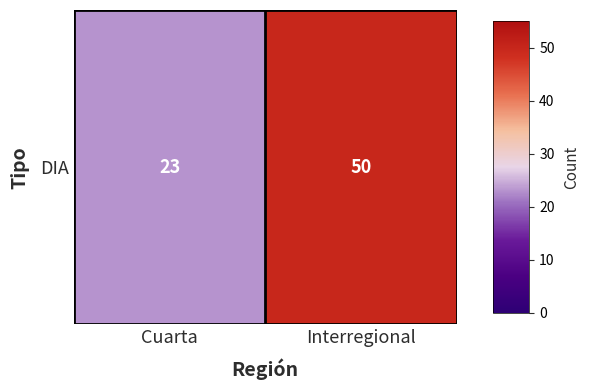

Which category has the lowest value across all series?

Cuarta